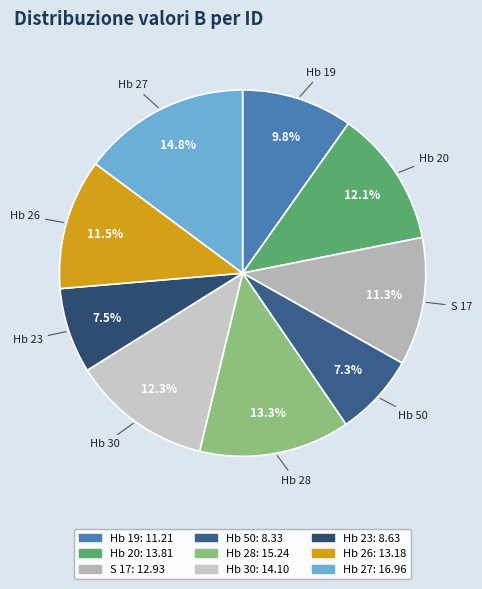

Count the number of slices in the pie.

9